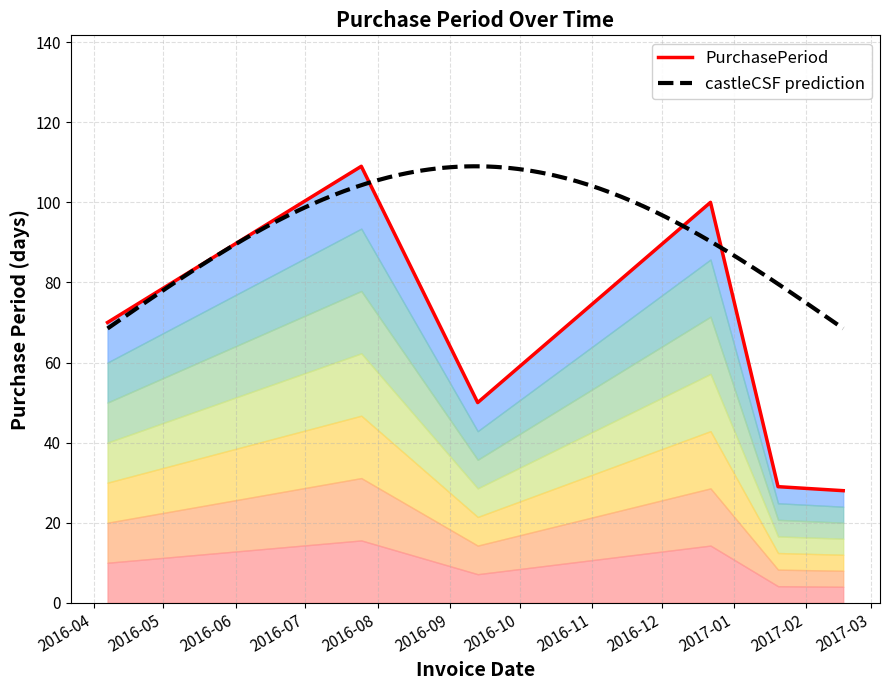

Between 2017-01-20 and 2016-07-25, which is larger?

2016-07-25